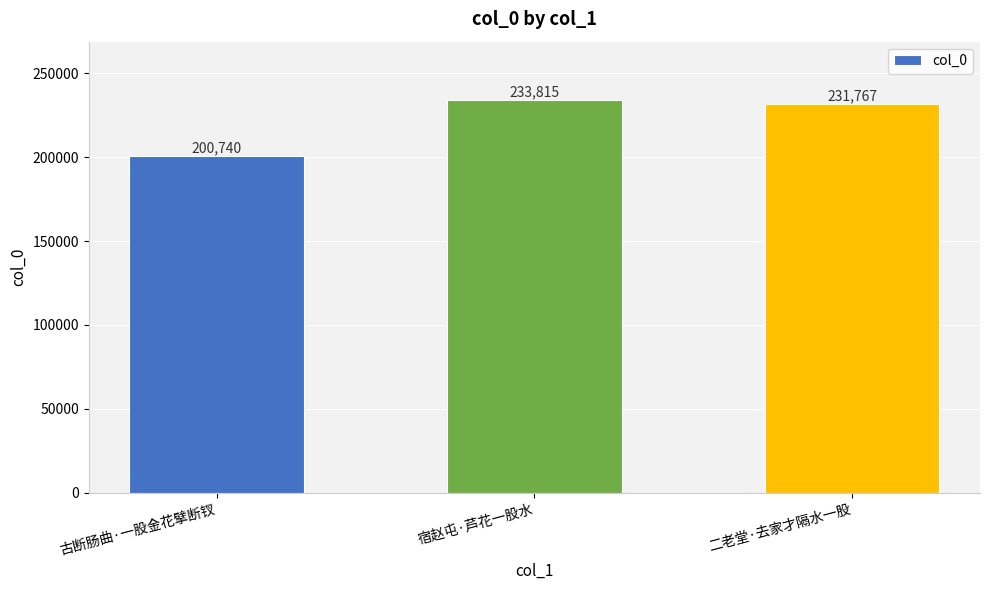

Between 二老堂·去家才隔水一股 and 古断肠曲·一股金花擘断钗, which is larger?

二老堂·去家才隔水一股